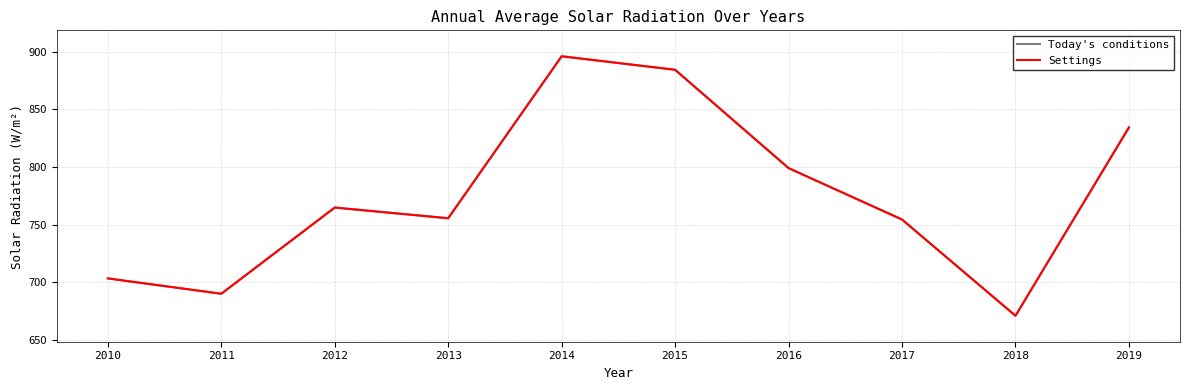

At which category is the sum across all series the highest?

2014